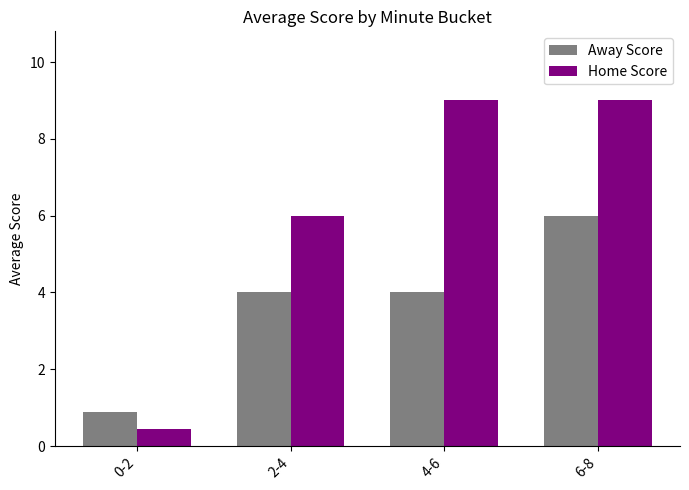

What is the label of the 4th bar from the right?

0-2